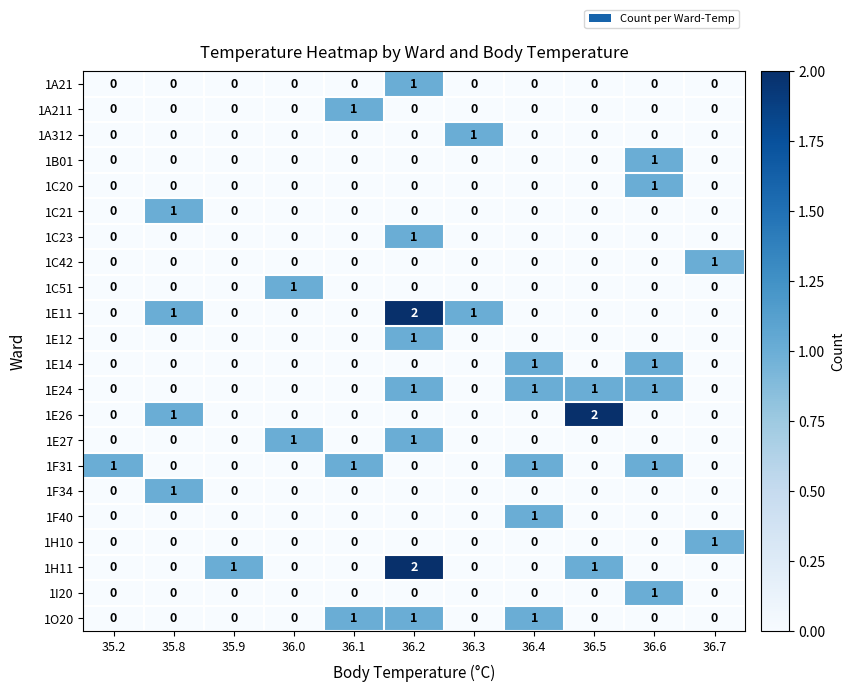

Count the 1F40 values in the range 0 to 1.

11